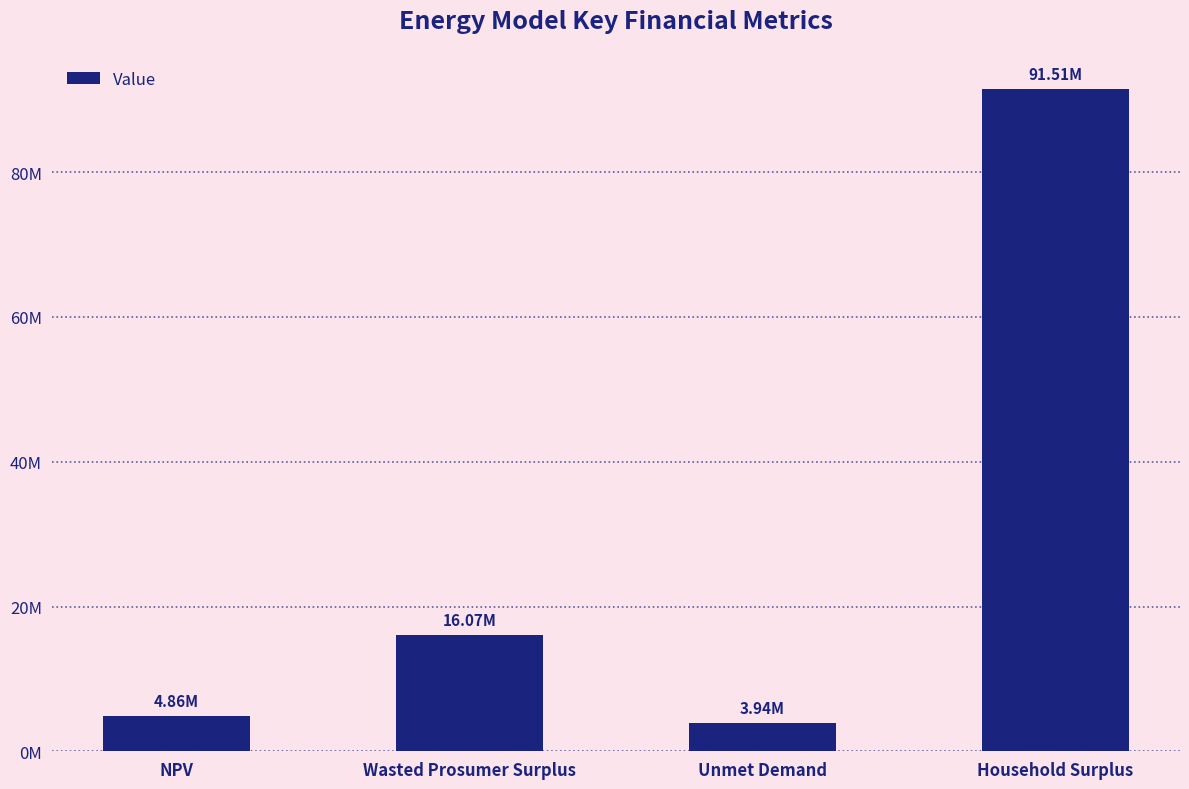

What is the change in value from NPV to Wasted Prosumer Surplus?

+11213161.9